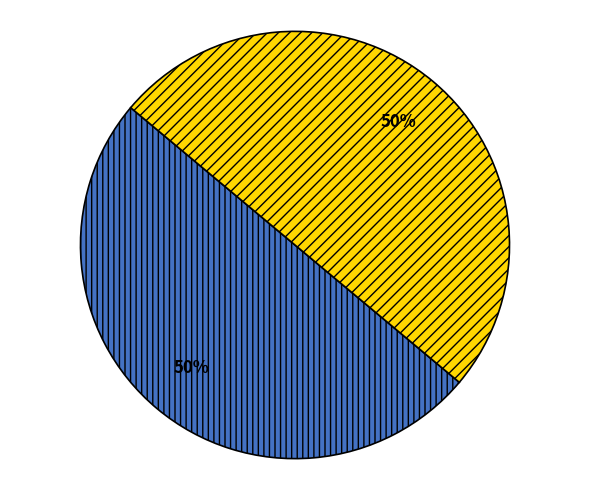

How many segments does this pie chart have?

2